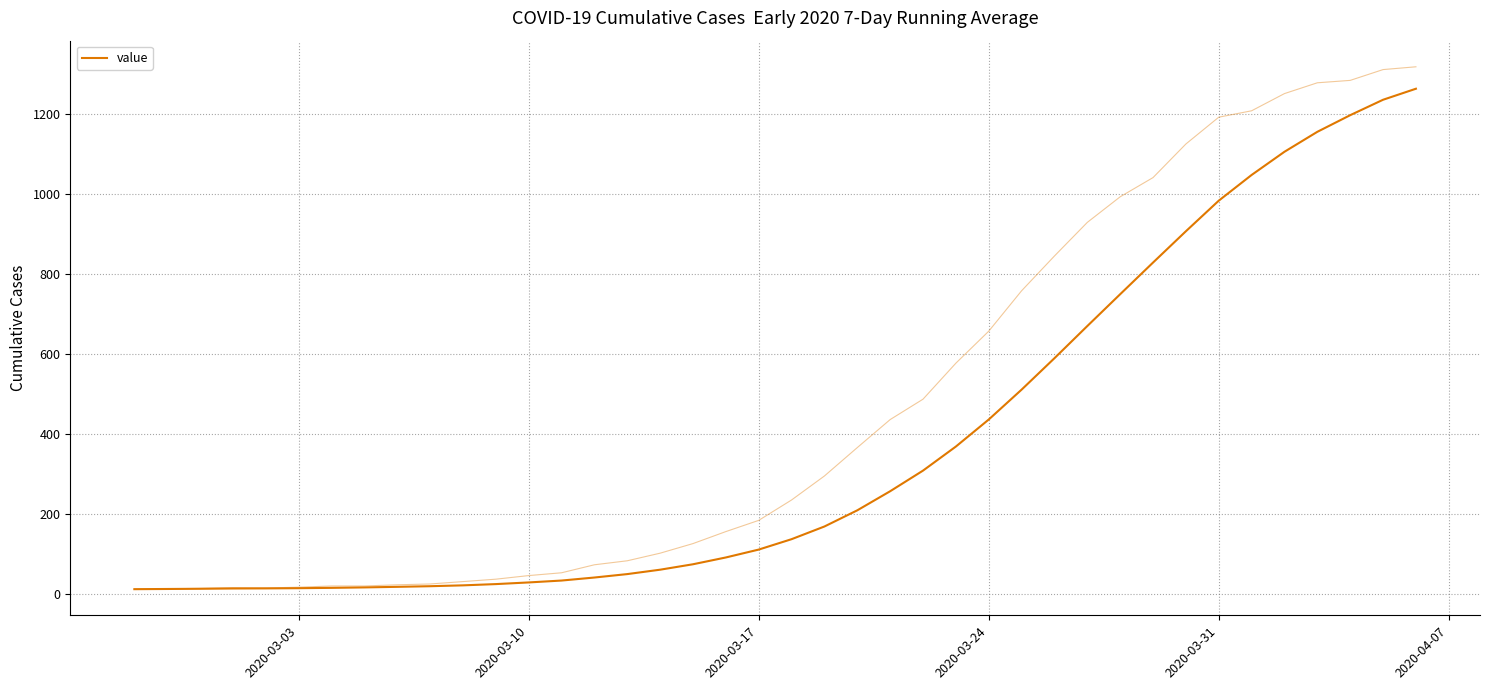

What is the difference between the second highest and minimum values?

1223.6